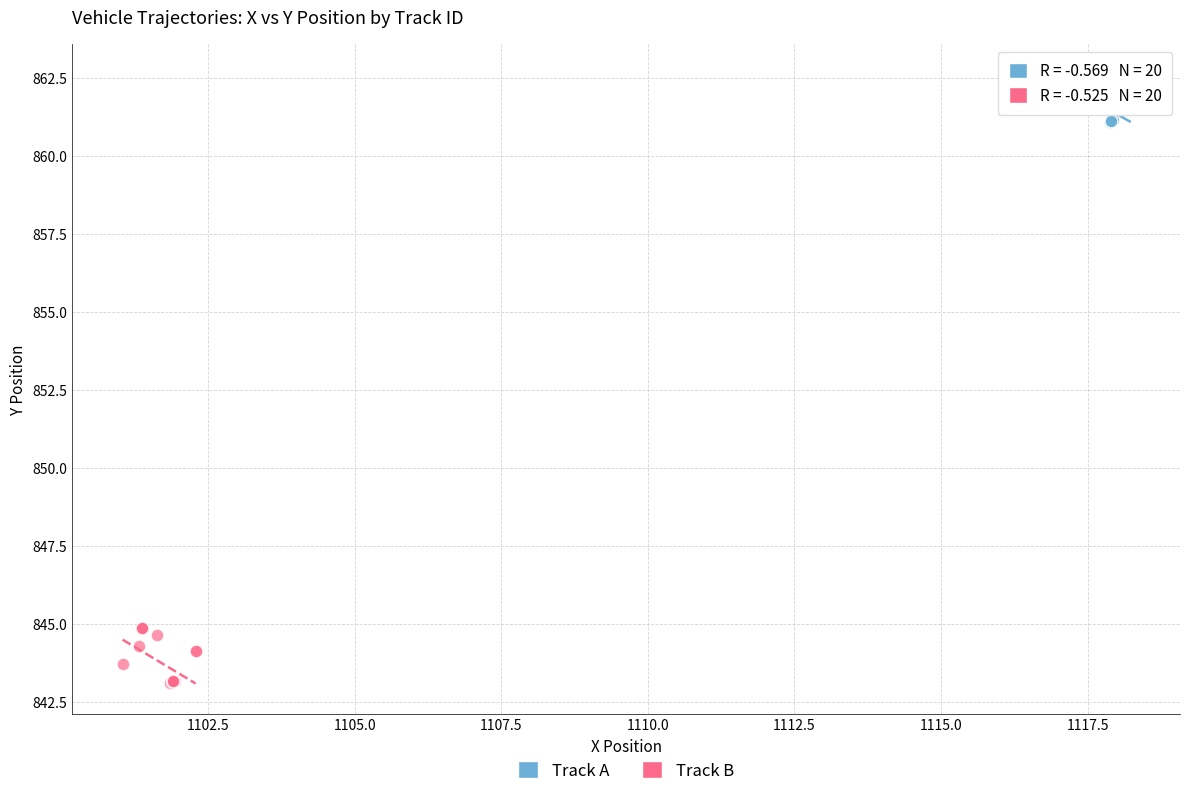

Which series reaches the minimum Y coordinate?

Track B